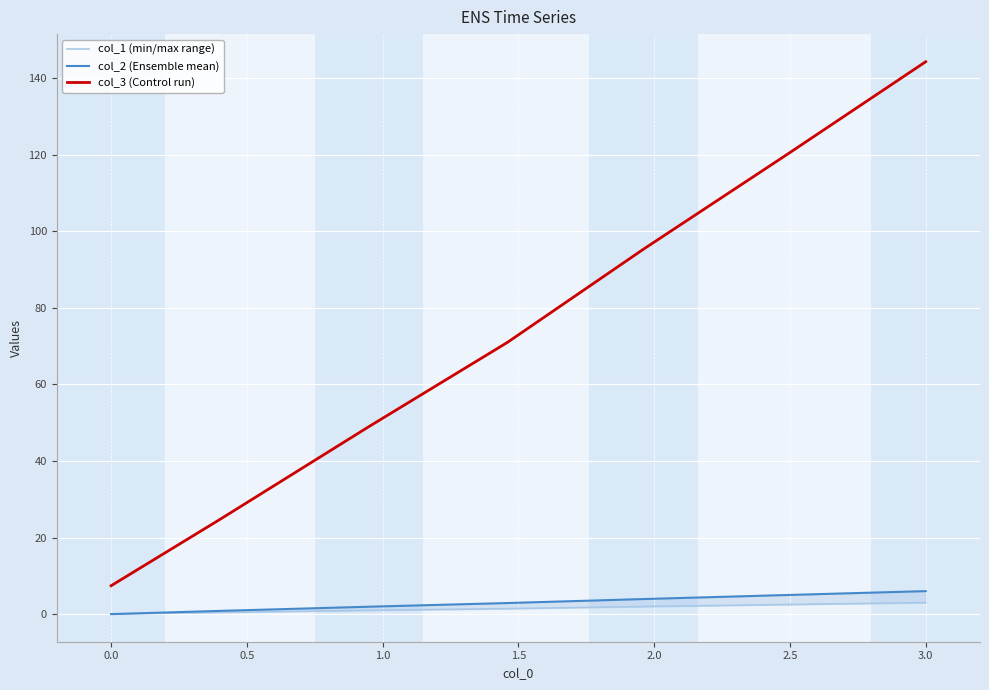

At how many categories does at least one series exceed 13?

6